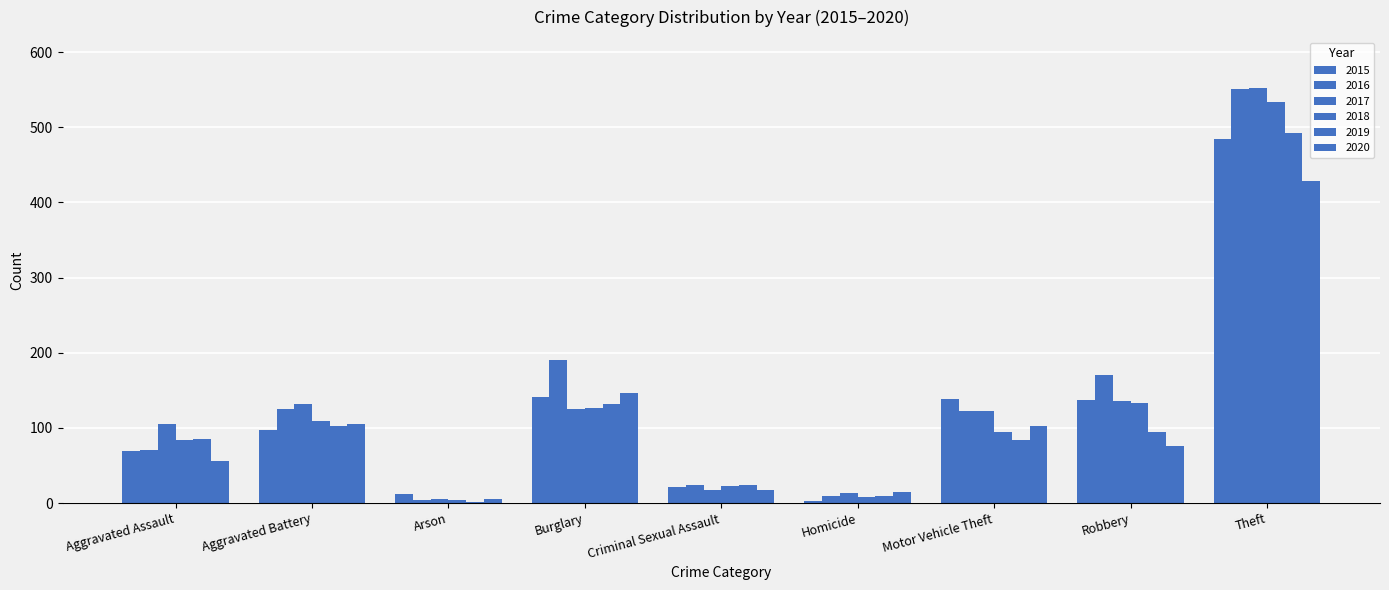

What is the average value of the 2016 series?

141